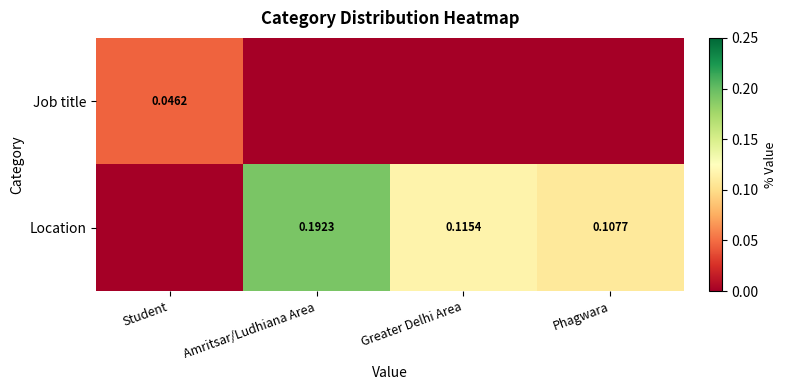

Rank the categories by Job title value from highest to lowest.

Student, Amritsar/Ludhiana Area, Greater Delhi Area, Phagwara